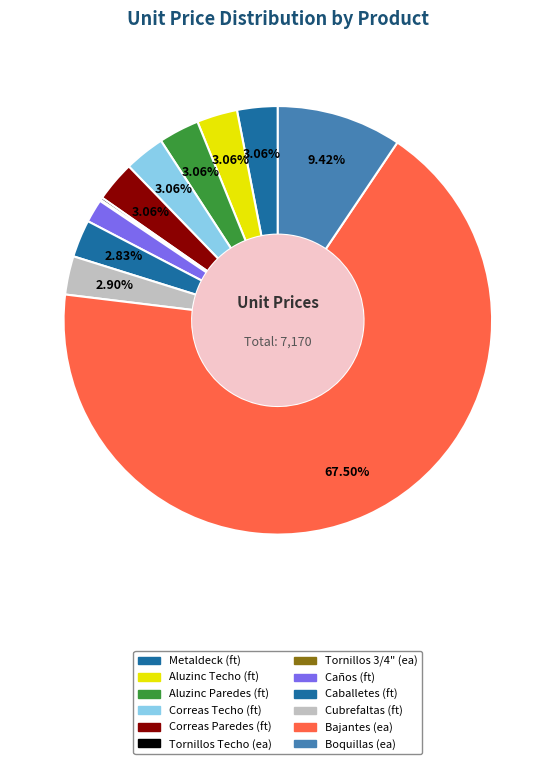

Count the number of slices in the pie.

12